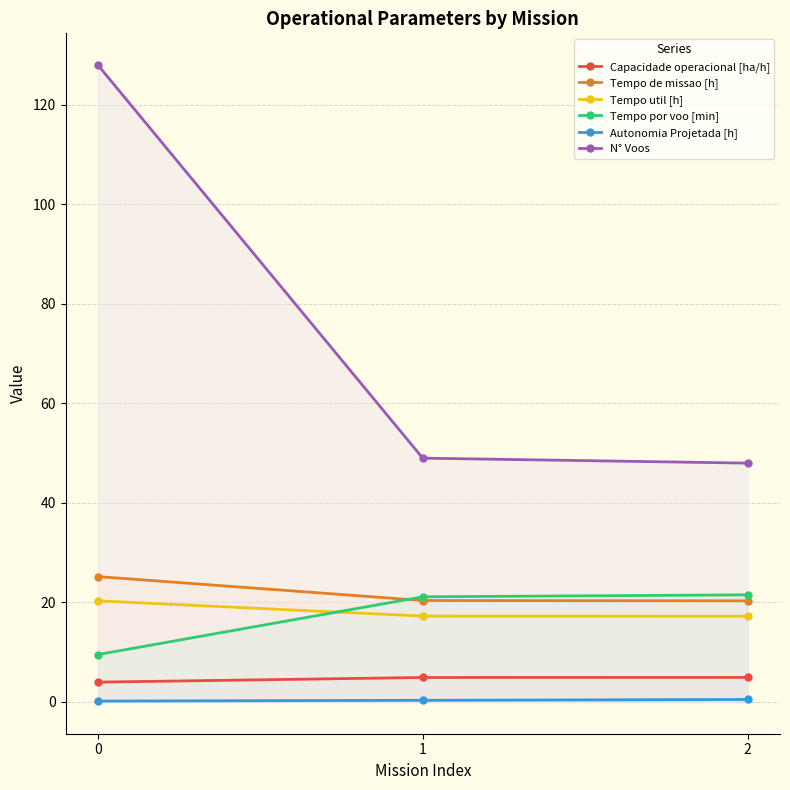

Is it true that N° Voos equals 128.0 at 0?

True